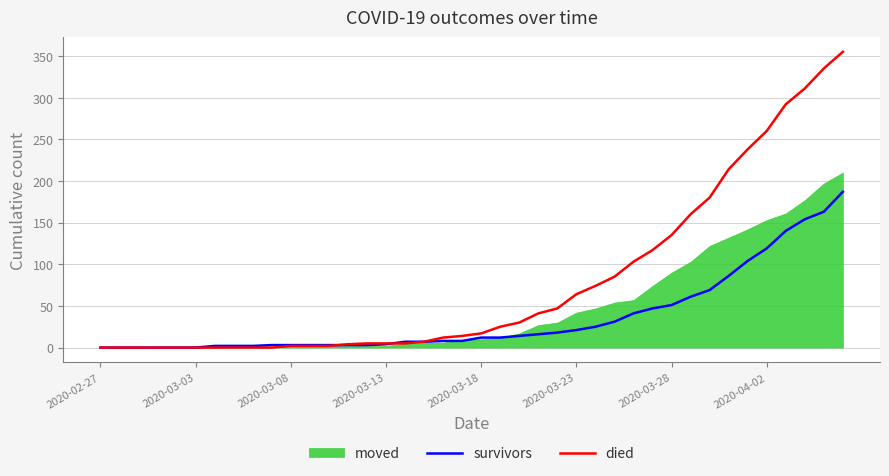

Read the died value at 36, to the nearest 10.

290